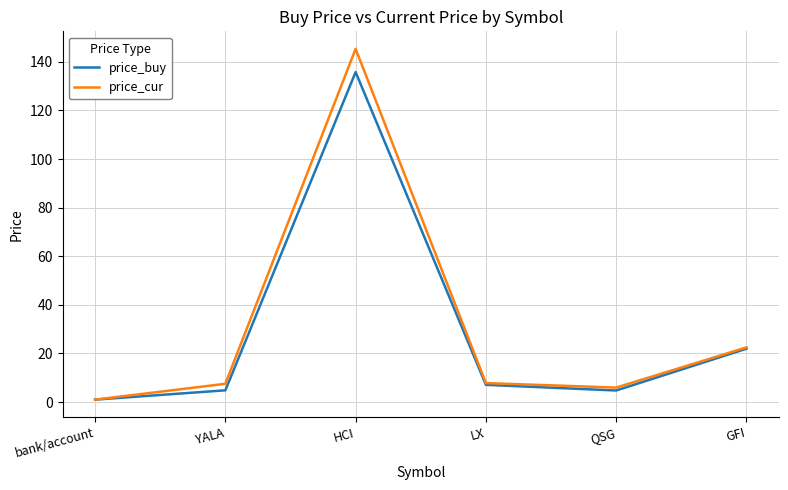

Which label corresponds to the smallest value in the chart?

bank/account